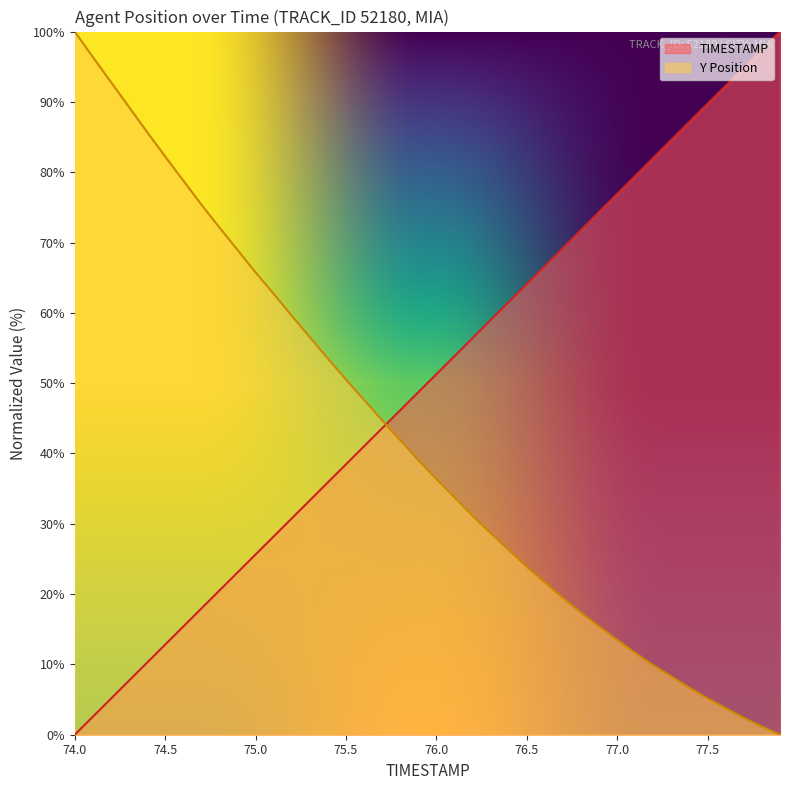

True or false: Y has a value of 123.0 at 74.2.

False